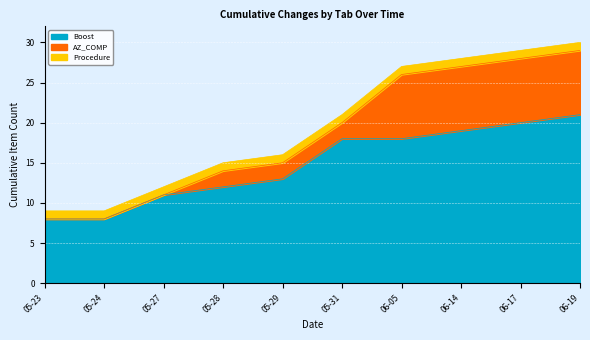

Reading left to right, transcribe all the data shown in this chart.

Boost: 2024-05-23=8	2024-05-24=8	2024-05-27=11	2024-05-28=12	2024-05-29=13	2024-05-31=18	2024-06-05=18	2024-06-14=19	2024-06-17=20	2024-06-19=21
AZ_COMP: 2024-05-23=0	2024-05-24=0	2024-05-27=0	2024-05-28=2	2024-05-29=2	2024-05-31=2	2024-06-05=8	2024-06-14=8	2024-06-17=8	2024-06-19=8
Procedure: 2024-05-23=1	2024-05-24=1	2024-05-27=1	2024-05-28=1	2024-05-29=1	2024-05-31=1	2024-06-05=1	2024-06-14=1	2024-06-17=1	2024-06-19=1